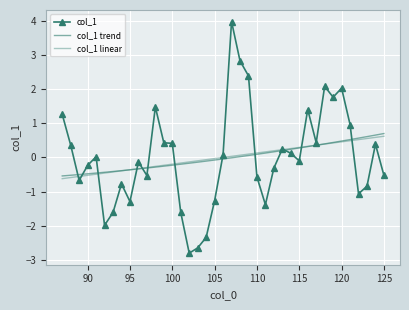

How many categories are shown in the chart?

39